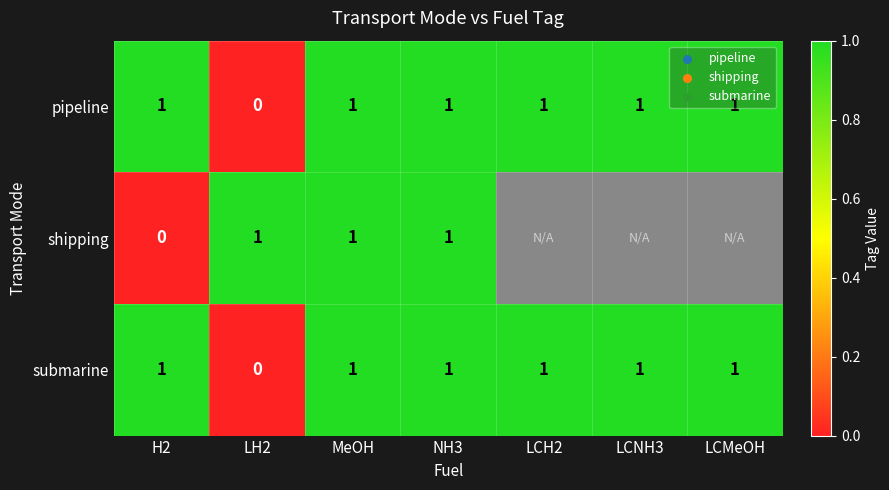

Count the pipeline values in the range 1 to 2.

6